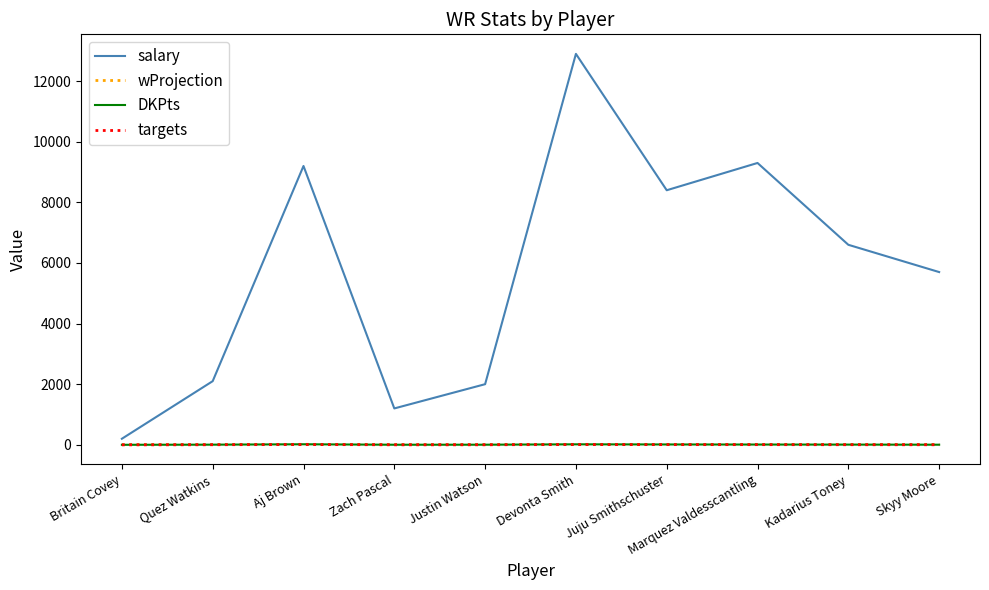

What is the highest value of the salary series?

12900.0